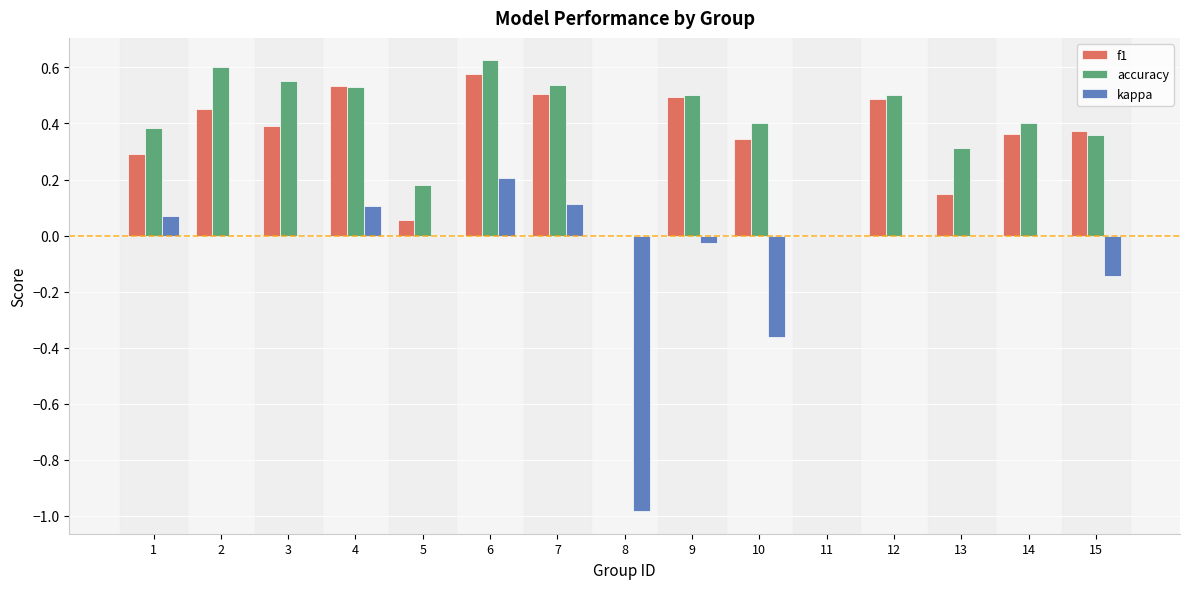

Between 6 and 10, which series saw the biggest shift?

kappa